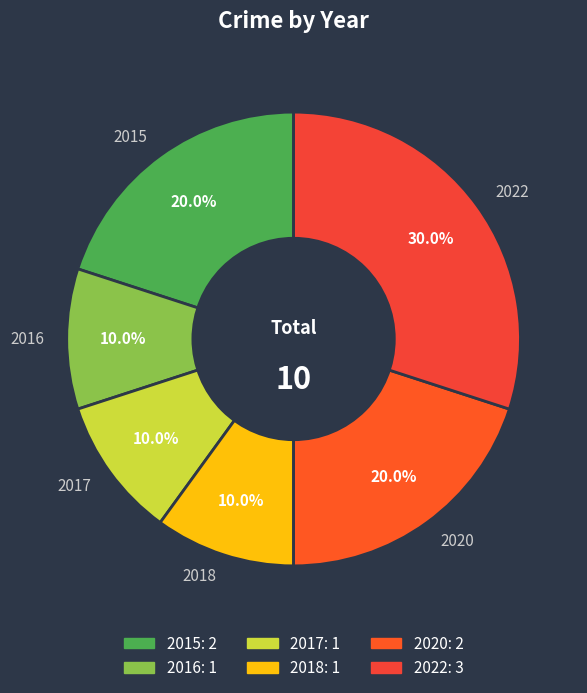

Is there a majority slice in this chart?

No